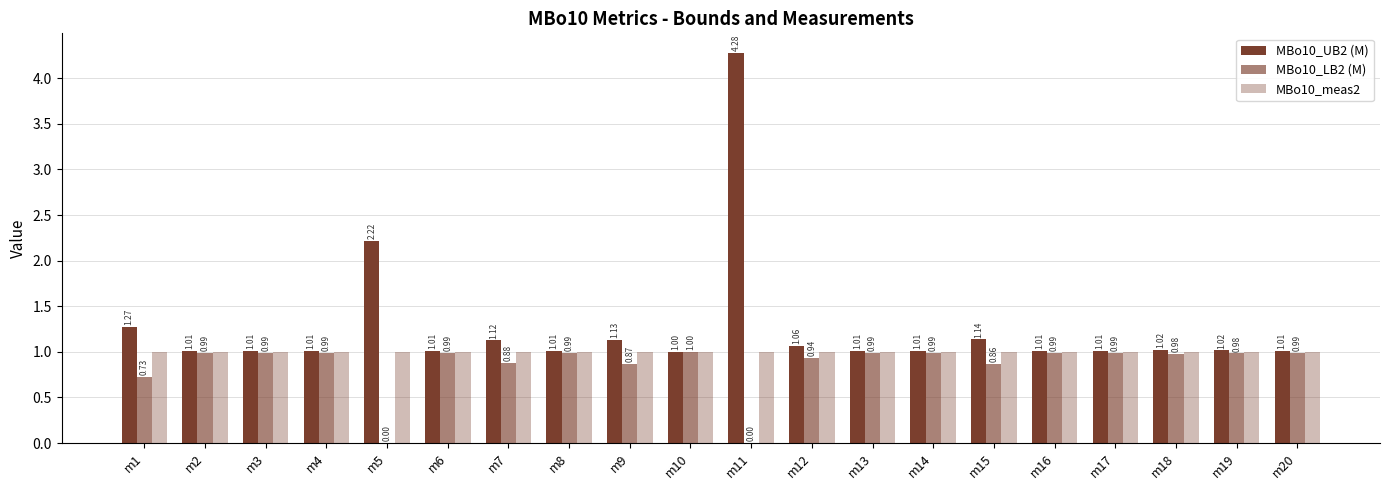

How many groups of bars are there?

20